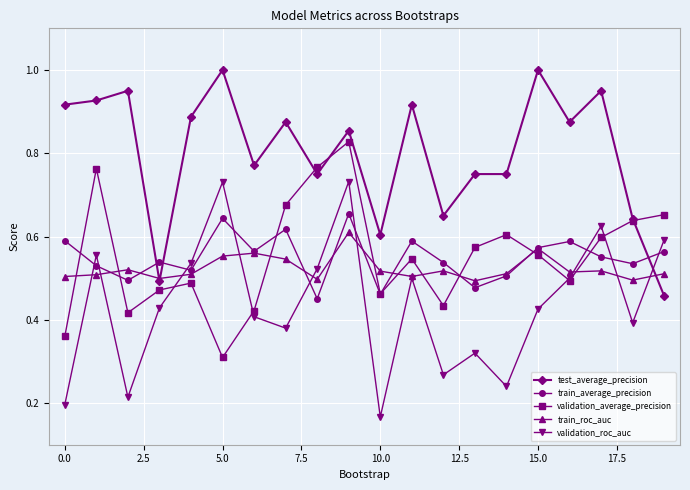

How many validation_roc_auc values are between 0 and 1?

20